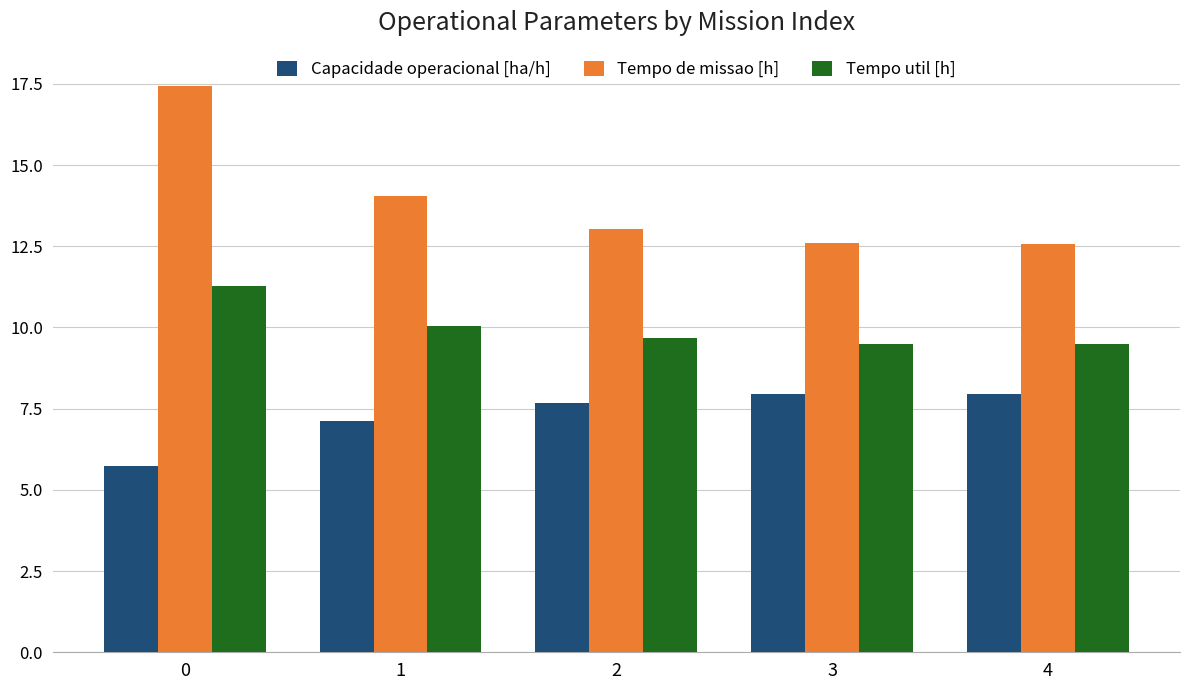

What value does the Capacidade operacional [ha/h] series have at 4?

8.0